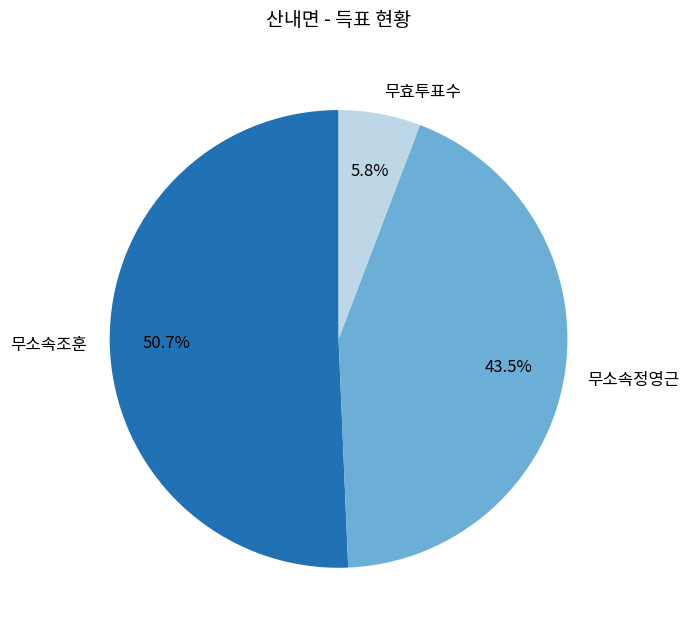

To the nearest percent, what is the difference between the 무소속조훈 and 무소속정영근 slice percentages?

7%